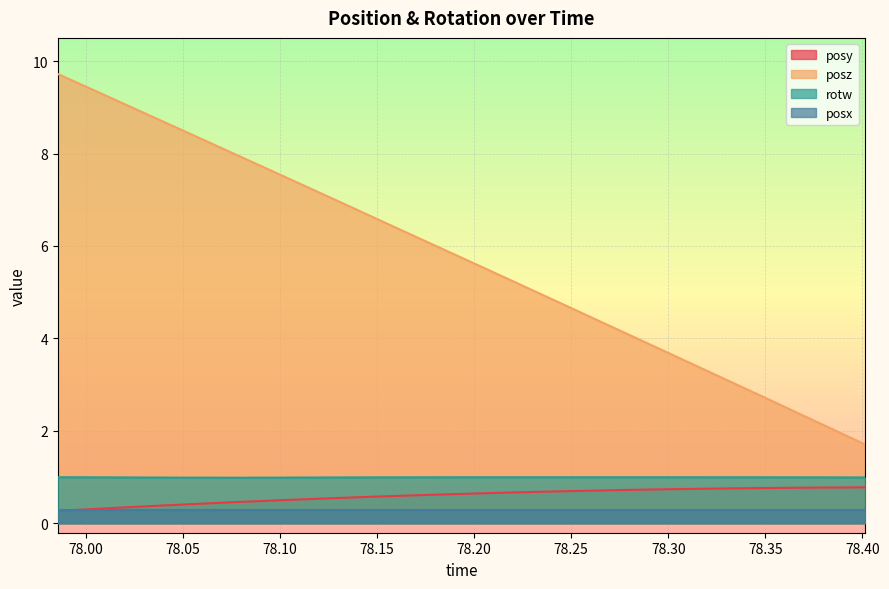

How many interior local peaks does the rotw series have?

1